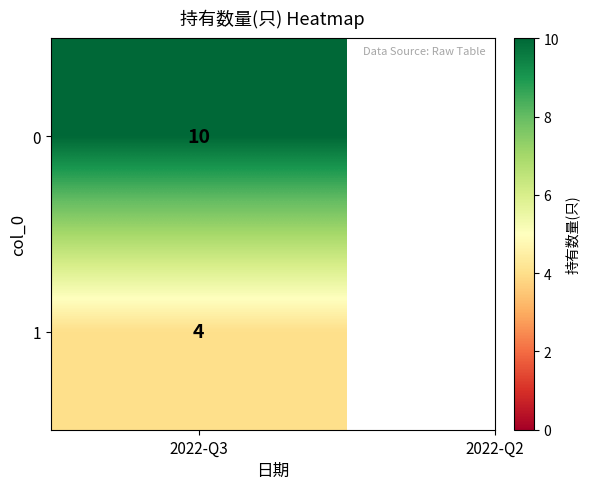

Reading right to left, list all the values displayed in this chart.

4	10